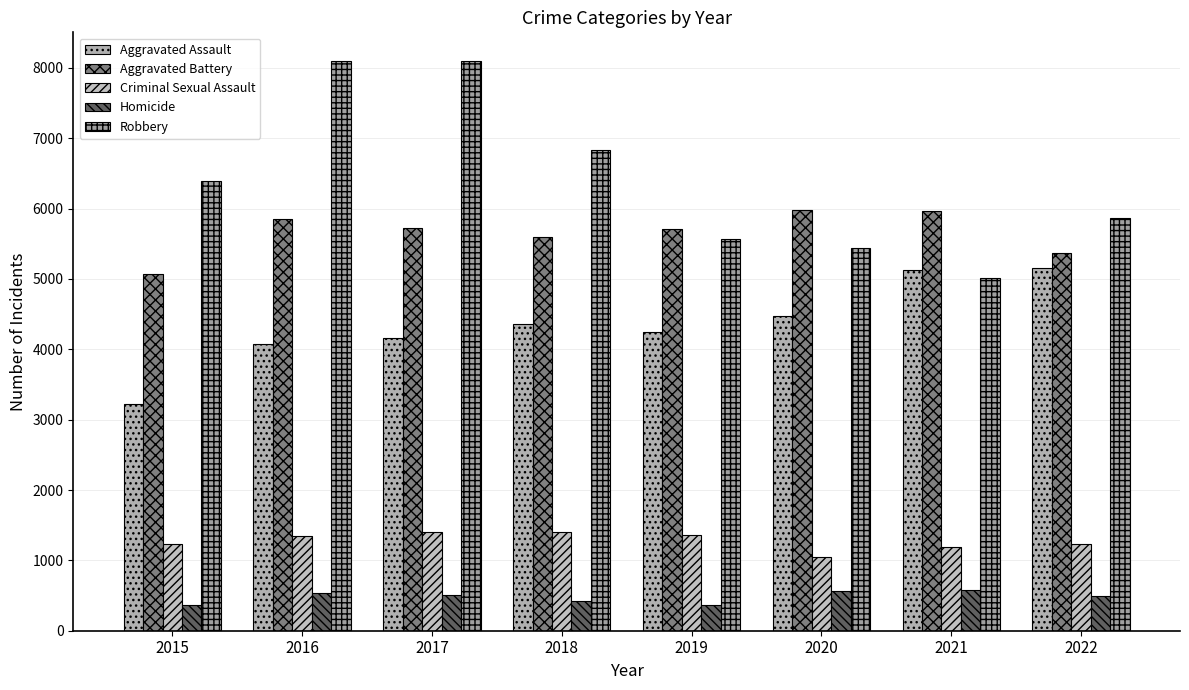

Are the bars horizontal?

No